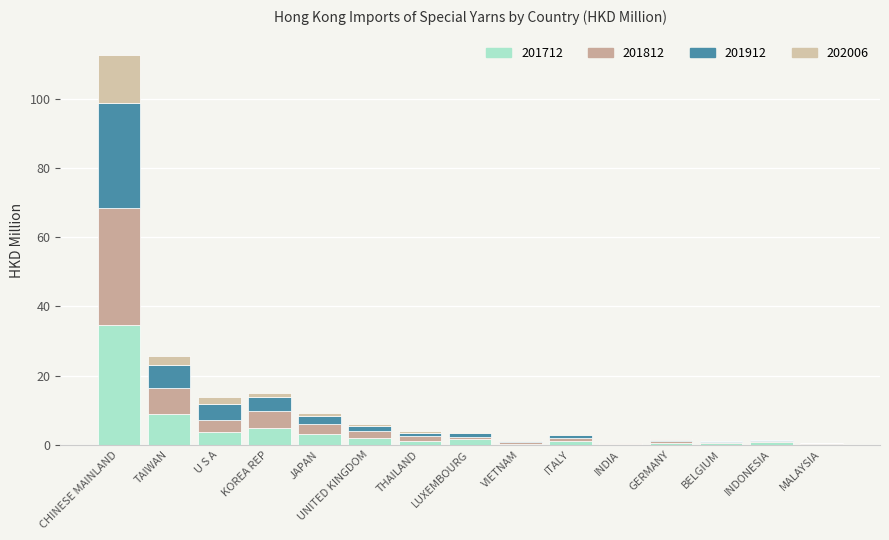

Does the chart contain stacked bars?

Yes